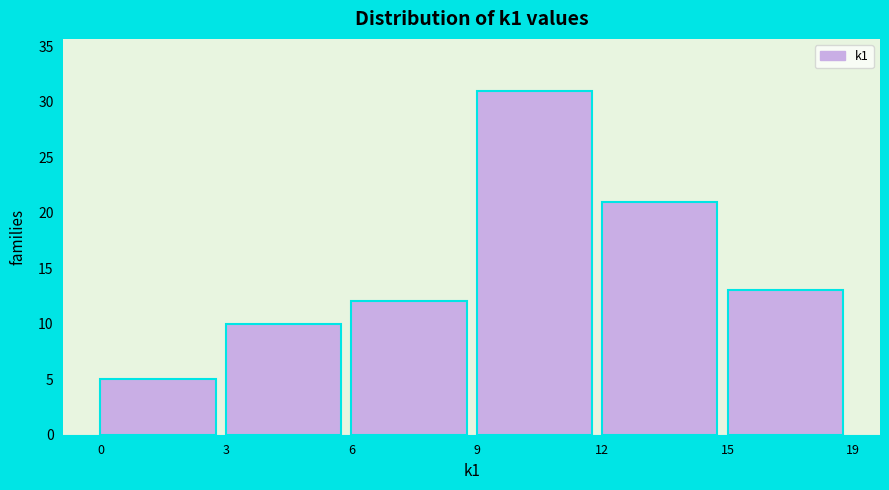

Reading left to right, list all the values displayed in this chart.

5	10	12	31	21	13